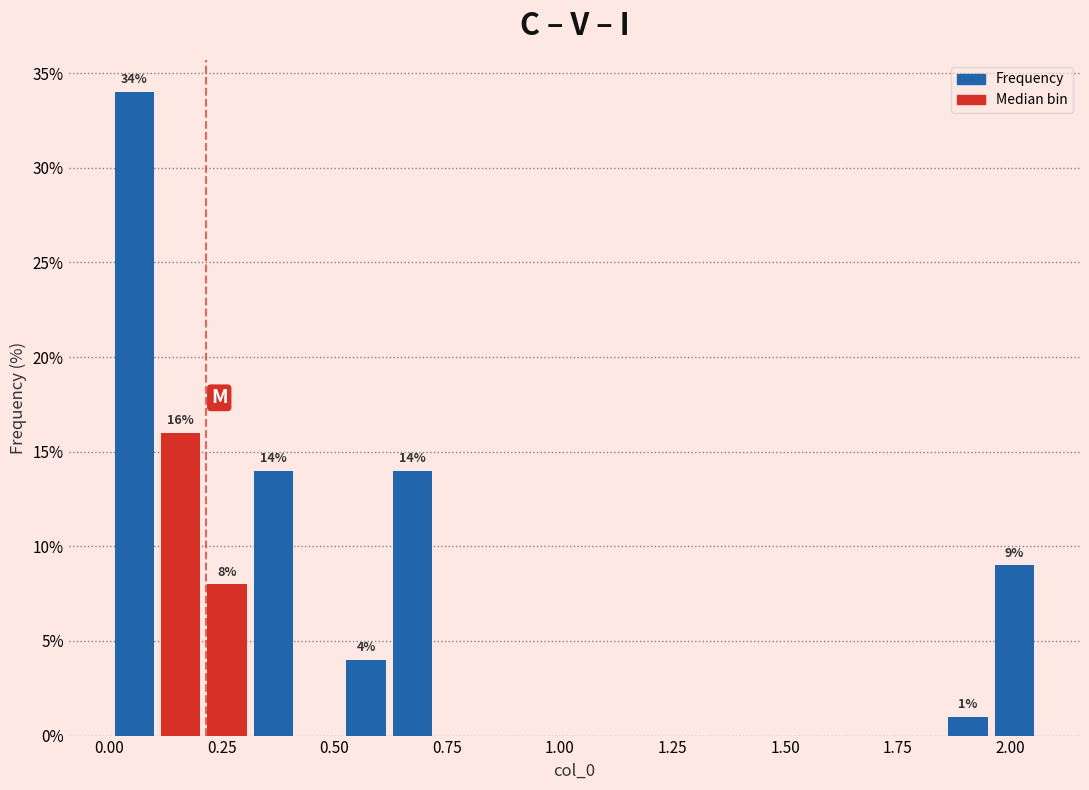

Read against the x-axis, roughly where is the centre of the tallest bar?

0.05